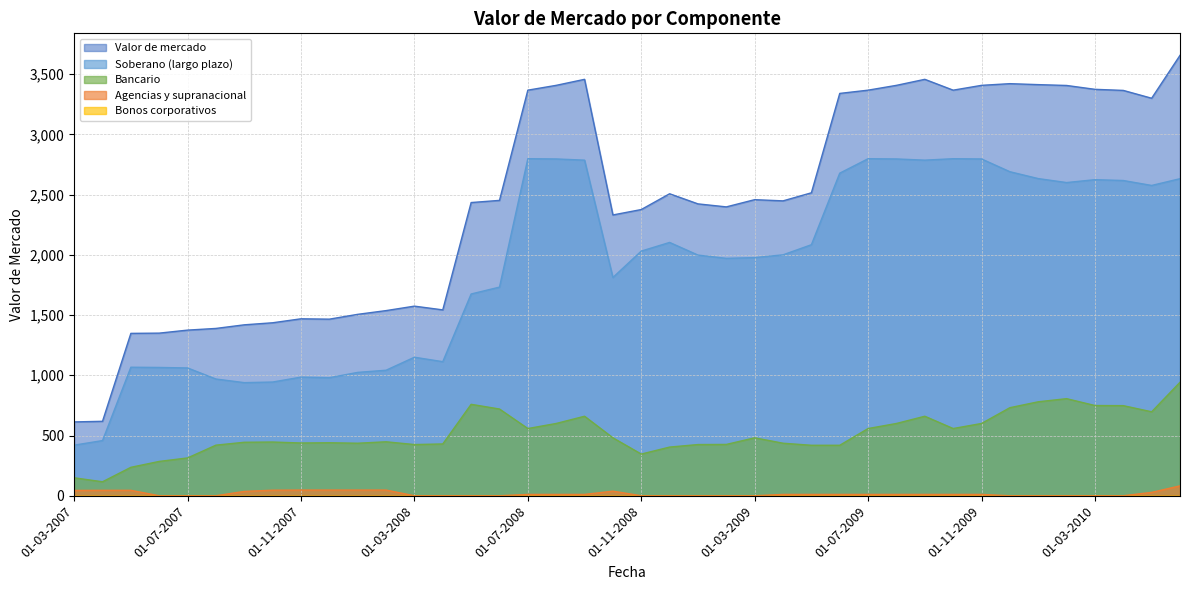

At which label is Valor de mercado closest to 2134?

01-10-2008